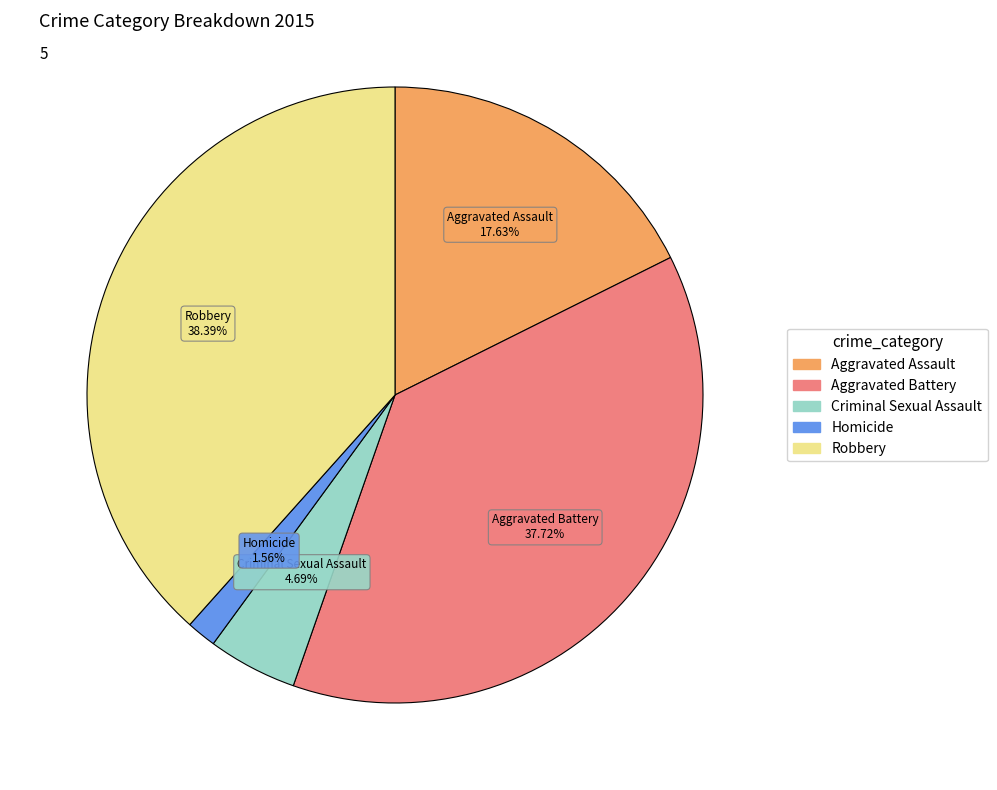

How many segments does this pie chart have?

5